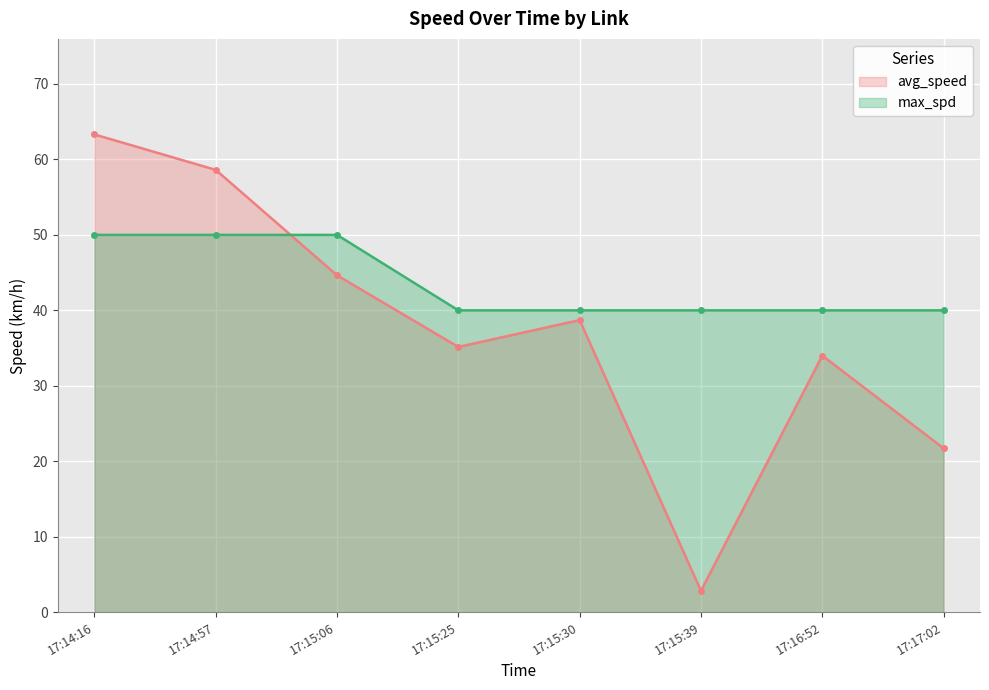

The value of avg_speed at 17:14:57 is 58.6. True or false?

True